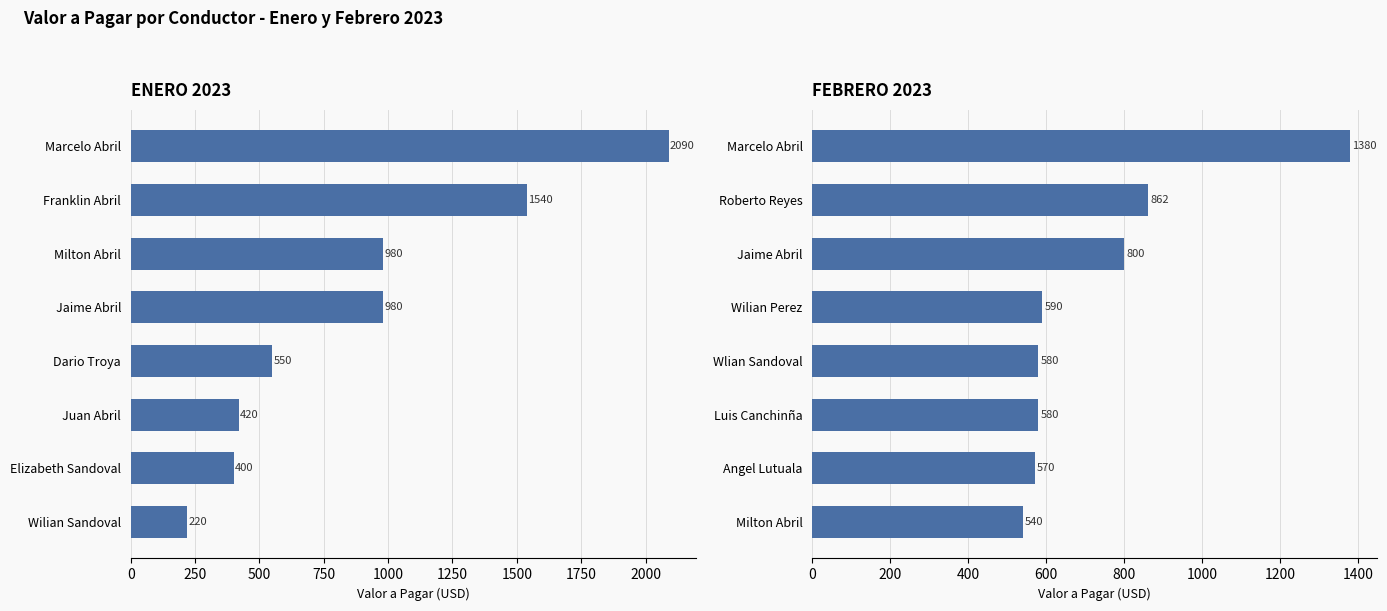

How many groups of bars are there?

8